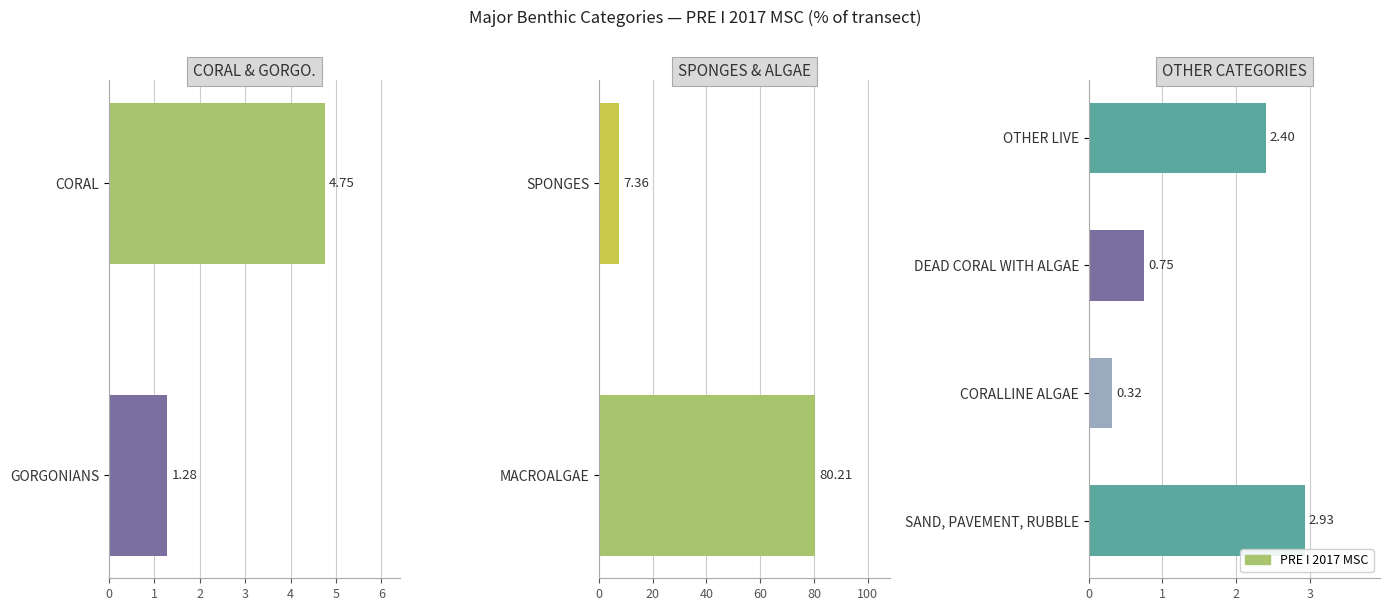

What is the value of the 2nd bar from the left?

0.8